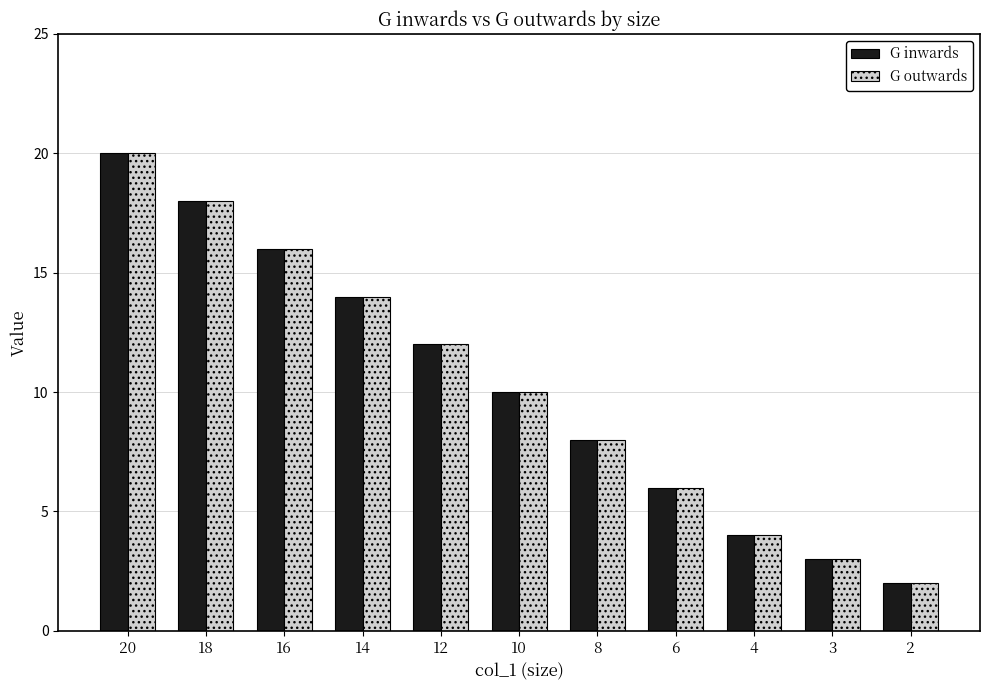

At which label does G outwards first exceed 10?

20